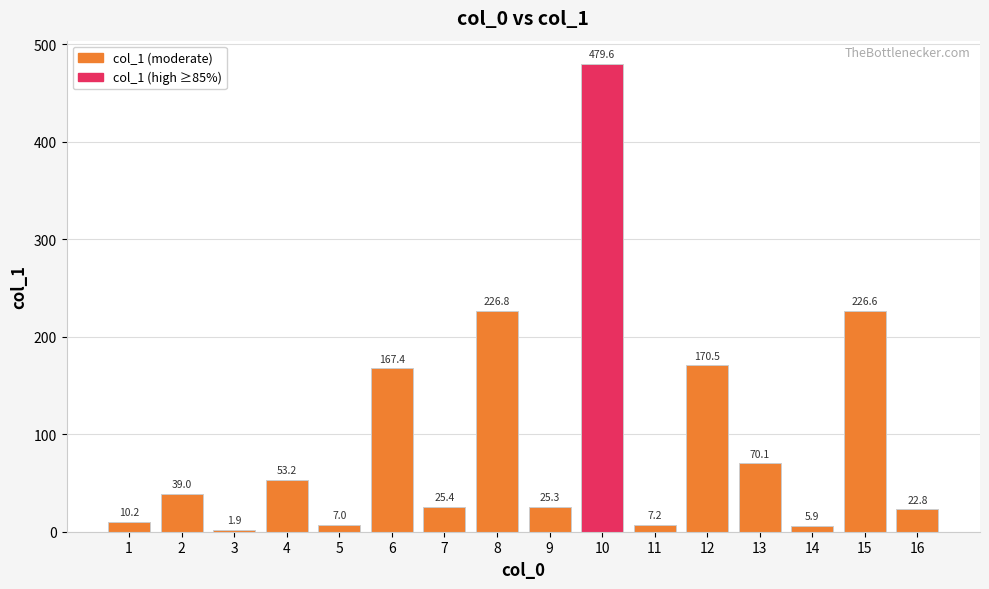

Are the bars horizontal?

No